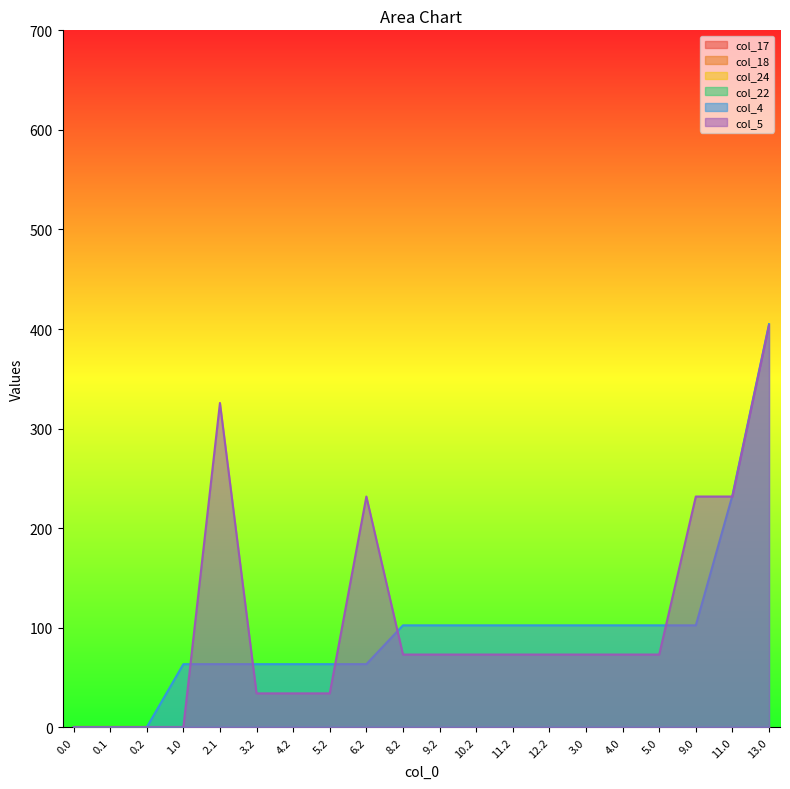

Reading right to left, transcribe all the data shown in this chart.

col_17: 0.0	0.0	0.0	0.0	0.0	0.0	0.0	0.0	0.0	0.0	0.0	0.0	0.0	0.0	0.0	0.0	0.0	0.0	0.0	0.0
col_18: 0.0	0.0	0.0	0.0	0.0	0.0	0.0	0.0	0.0	0.0	0.0	0.0	0.0	0.0	0.0	0.0	0.0	0.0	0.0	0.0
col_24: 0.0	0.0	0.0	0.0	0.0	0.0	0.0	0.0	0.0	0.0	0.0	0.0	0.0	0.0	0.0	0.0	0.0	0.0	0.0	0.0
col_22: 0.0	0.0	0.0	0.0	0.0	0.0	0.0	0.0	0.0	0.0	0.0	0.0	0.0	0.0	0.0	0.0	0.0	0.0	0.0	0.0
col_4: 404.9	232.9	102.4	102.4	102.4	102.4	102.4	102.4	102.4	102.4	102.4	63.4	63.4	63.4	63.4	63.4	63.4	0.0	0.0	0.0
col_5: 403.8	231.8	231.8	73.0	73.0	73.0	73.0	73.0	73.0	73.0	73.0	231.8	34.0	34.0	34.0	325.7	0.0	0.0	0.0	0.0